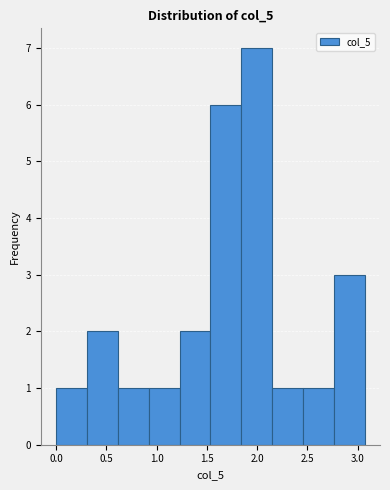

How tall is the bar that spans 0.90 to 1.25 on the x-axis? Neither the bar edges nor the heights are printed on the chart, so give them approximately, as read against the axes.

1